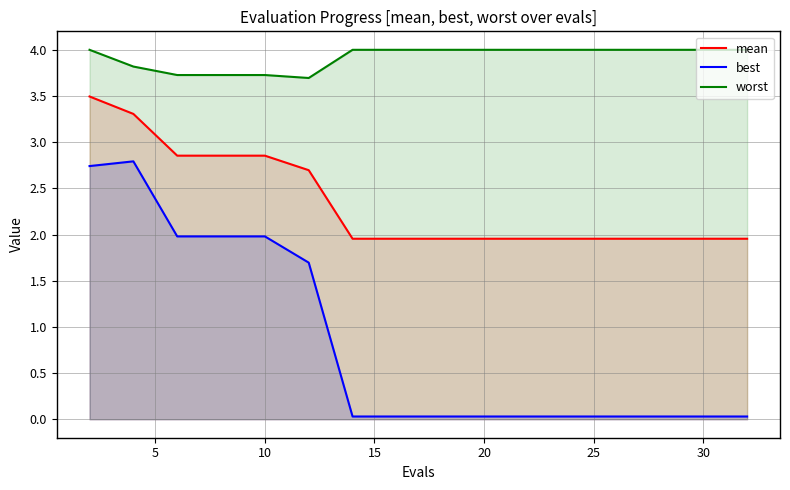

What is the sum of all best values?

13.5